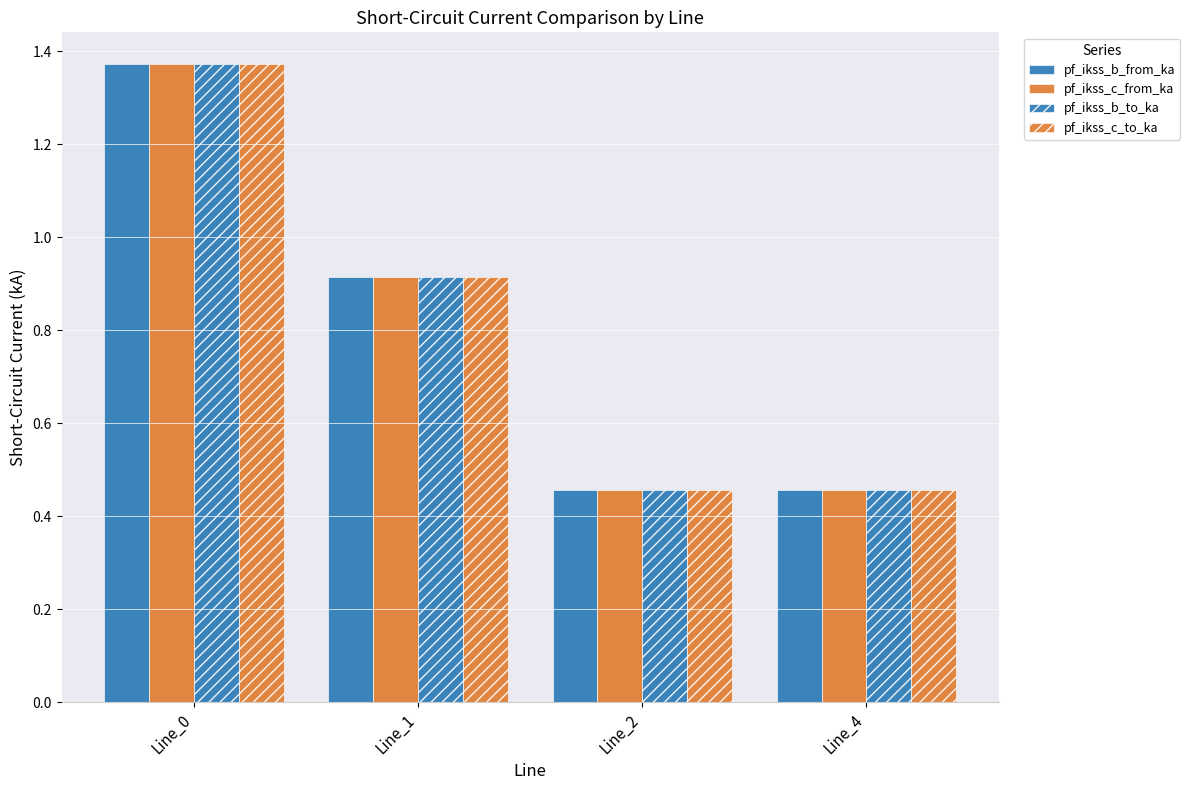

Is it true that pf_ikss_c_from_ka equals 0.1 at Line_4?

False